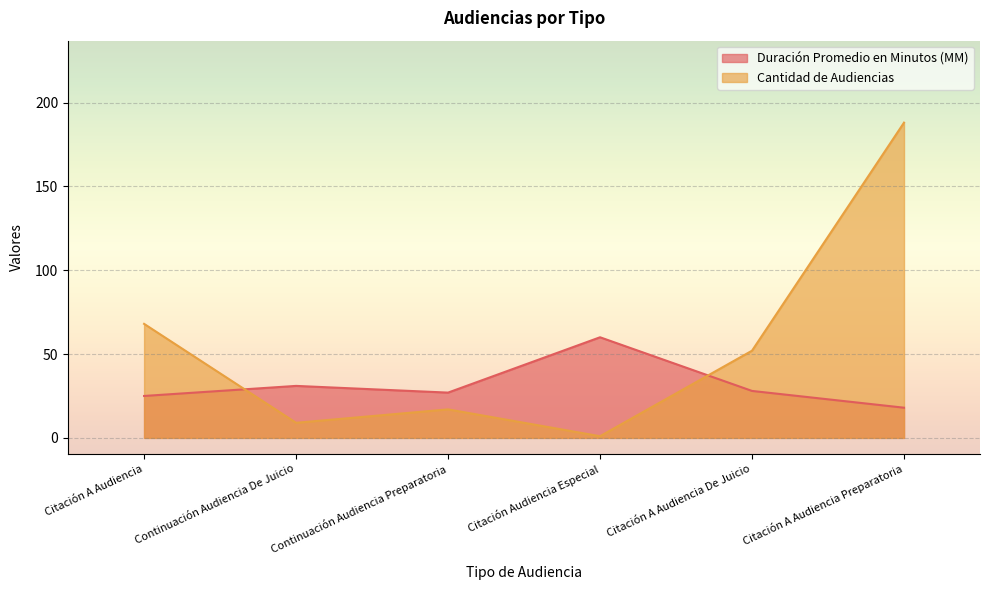

At which category is the sum across all series the highest?

Citación A Audiencia Preparatoria